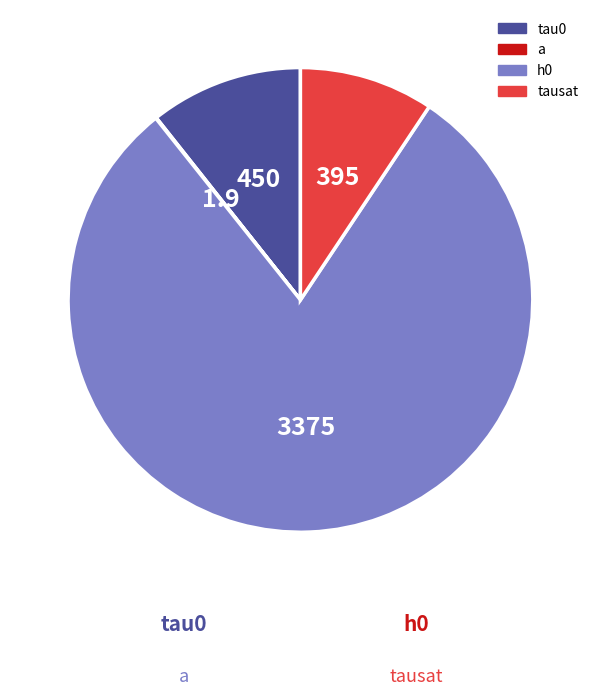

To the nearest percent, what is the difference between the largest and smallest slice percentages?

80%